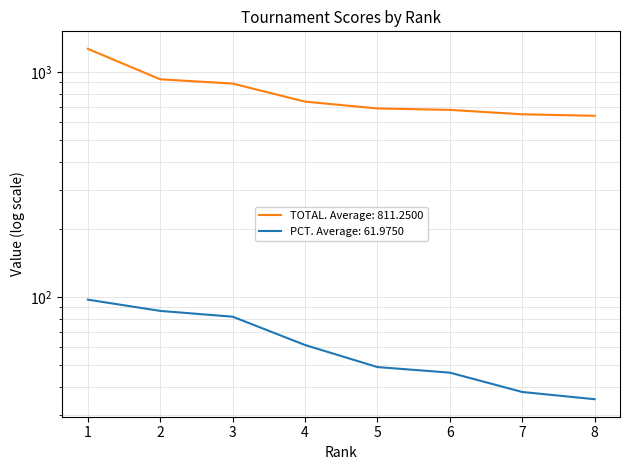

True or false: PCT and TOTAL intersect in this chart.

False